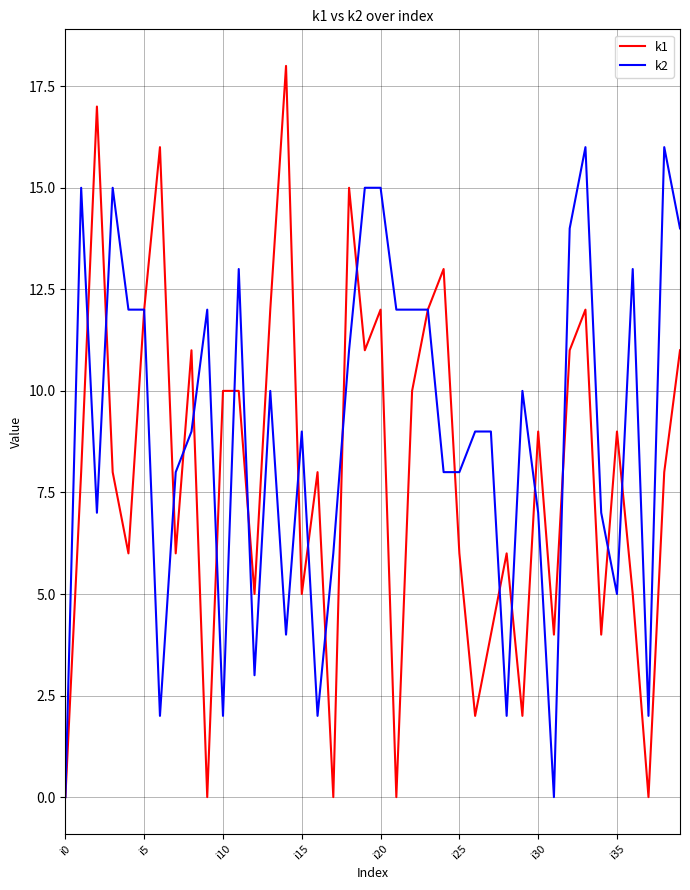

What is the greatest value displayed?

18